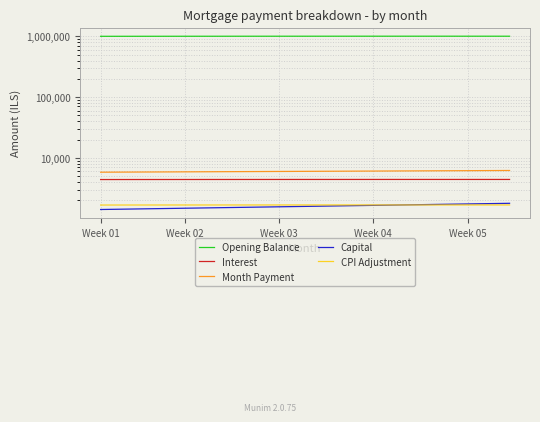

What is the difference between the maximum and second lowest values in the Capital series?

364.6